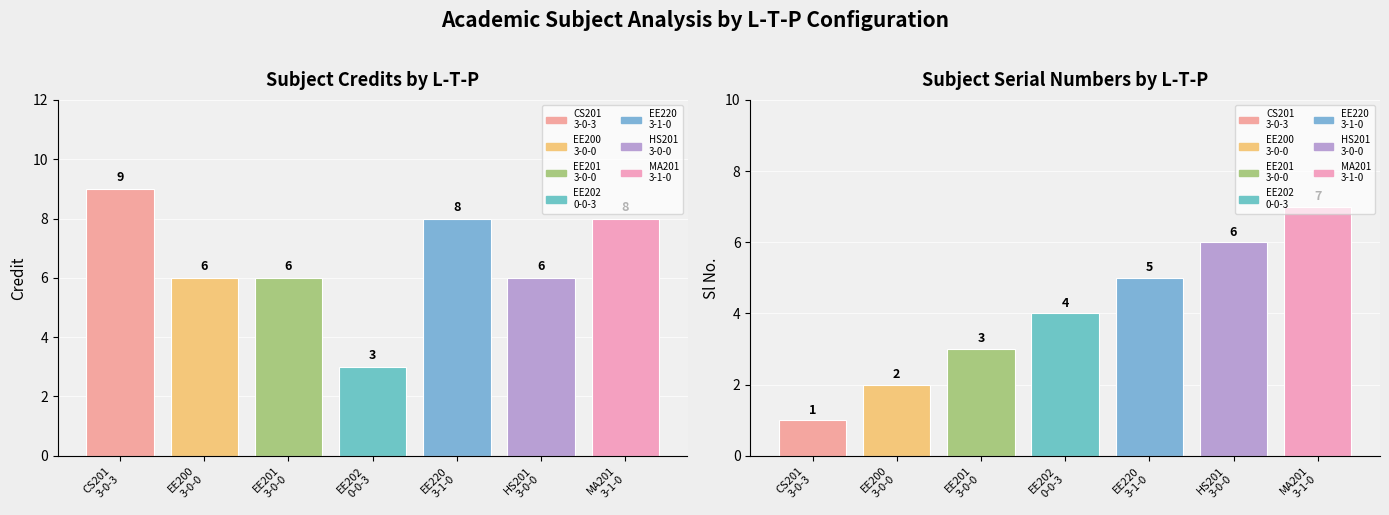

Does the chart contain stacked bars?

No